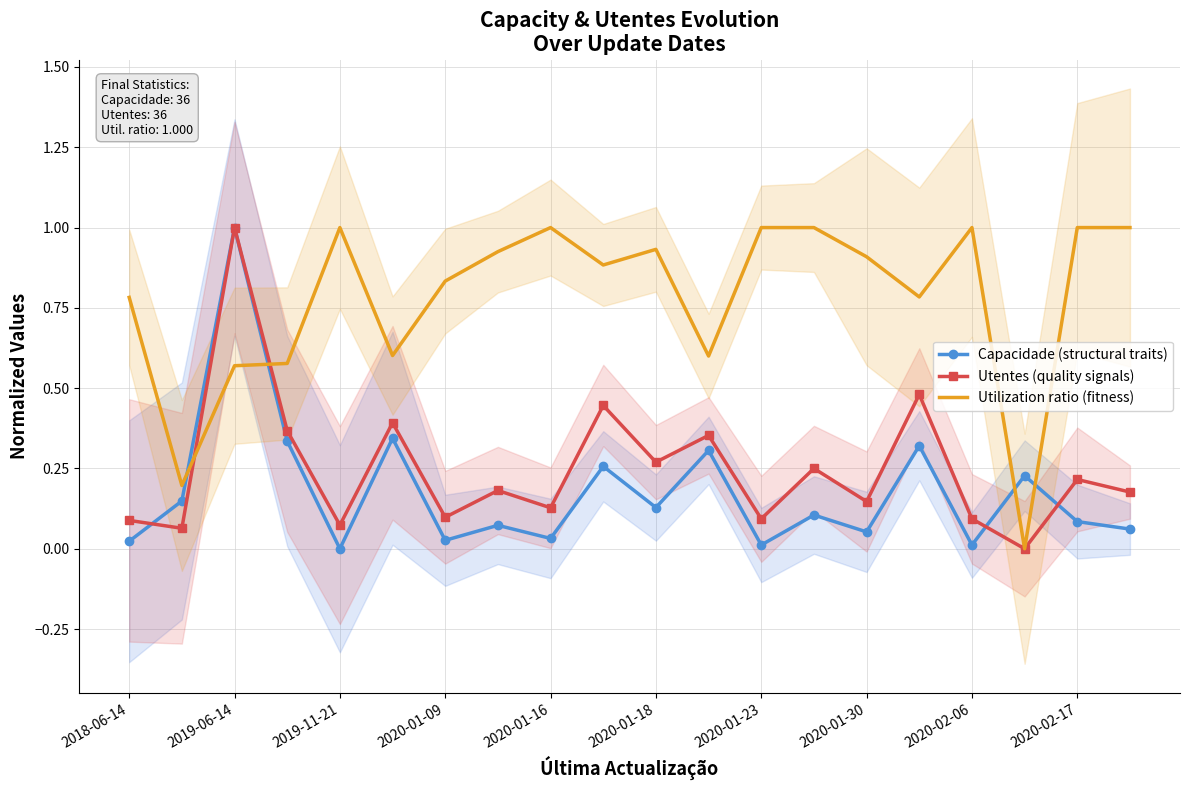

The value of Utilization ratio (fitness) at 2020-01-16 is 1.0. True or false?

True